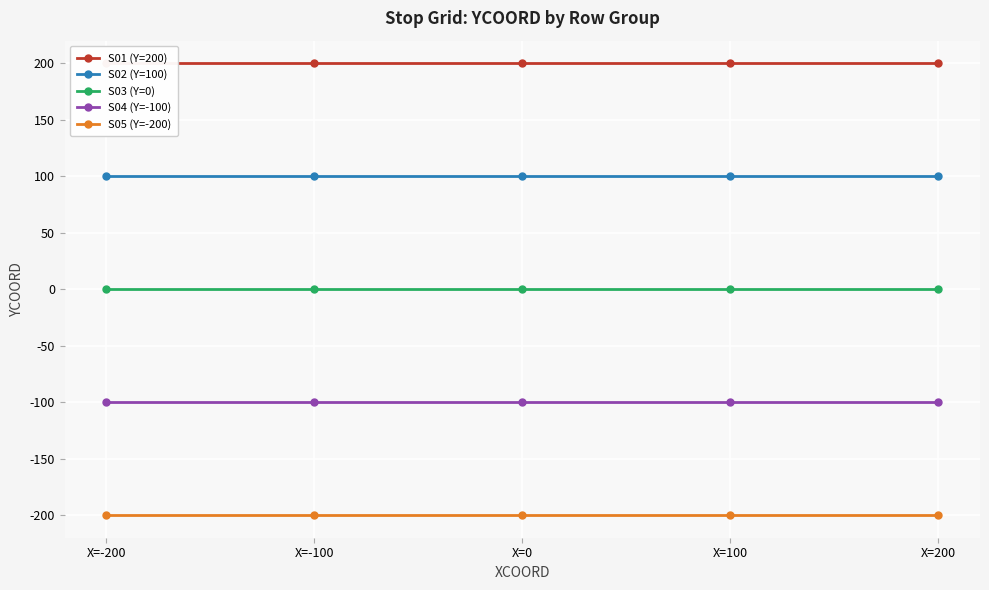

Reading left to right, list all the values displayed in this chart.

S01 (Y=200): 200	200	200	200	200
S02 (Y=100): 100	100	100	100	100
S03 (Y=0): 0	0	0	0	0
S04 (Y=-100): -100	-100	-100	-100	-100
S05 (Y=-200): -200	-200	-200	-200	-200